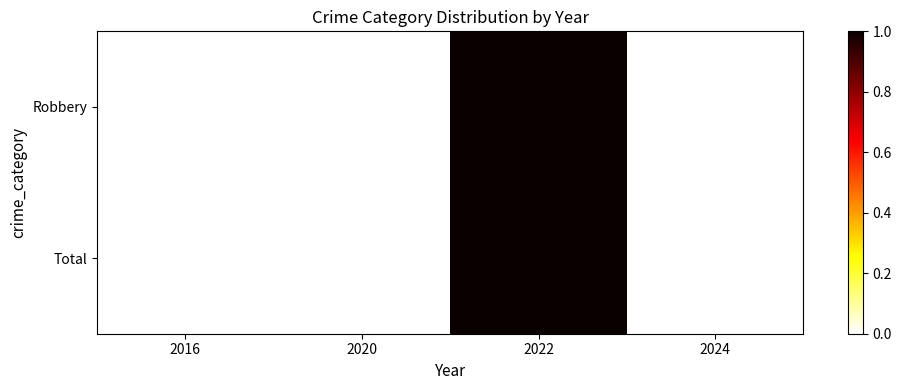

At which category does the chart reach its peak across all series?

2022